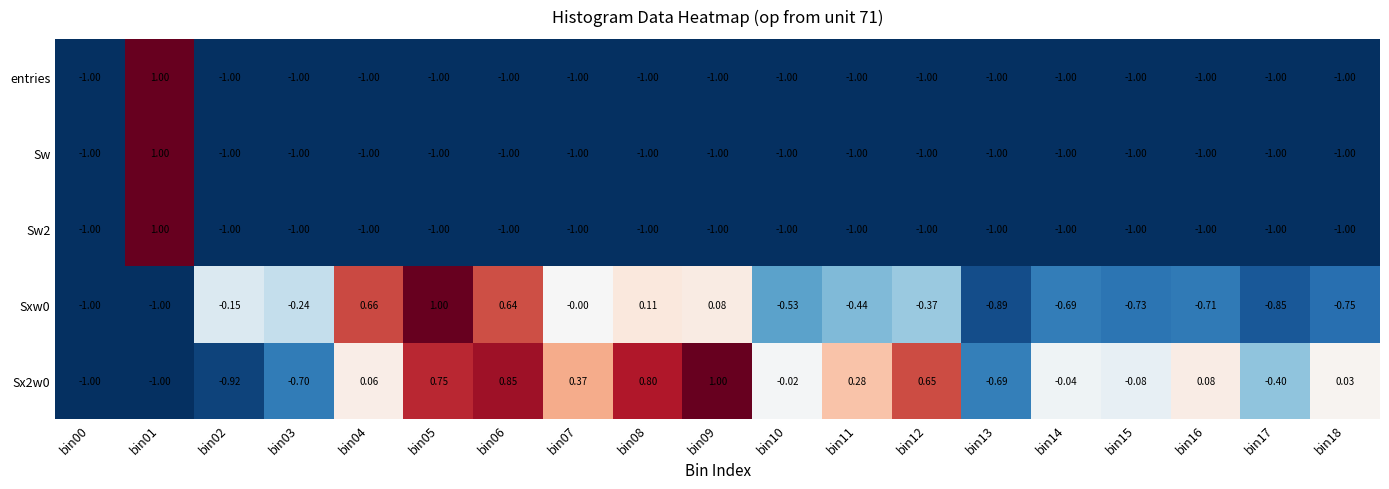

Is the value of Sw at bin04 greater than the value of Sxw0 at bin15?

No